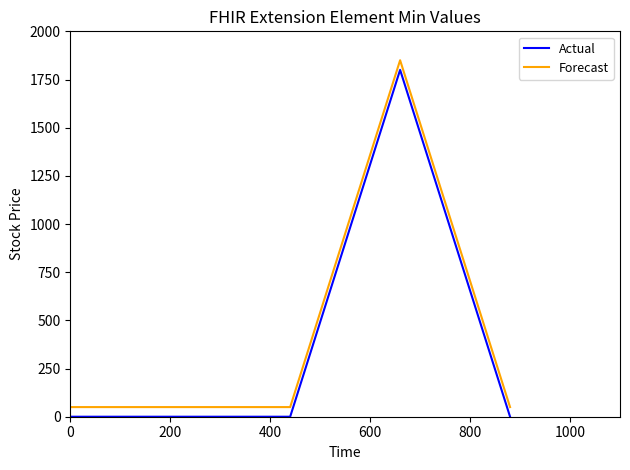

True or false: Actual and Forecast cross at least once.

False